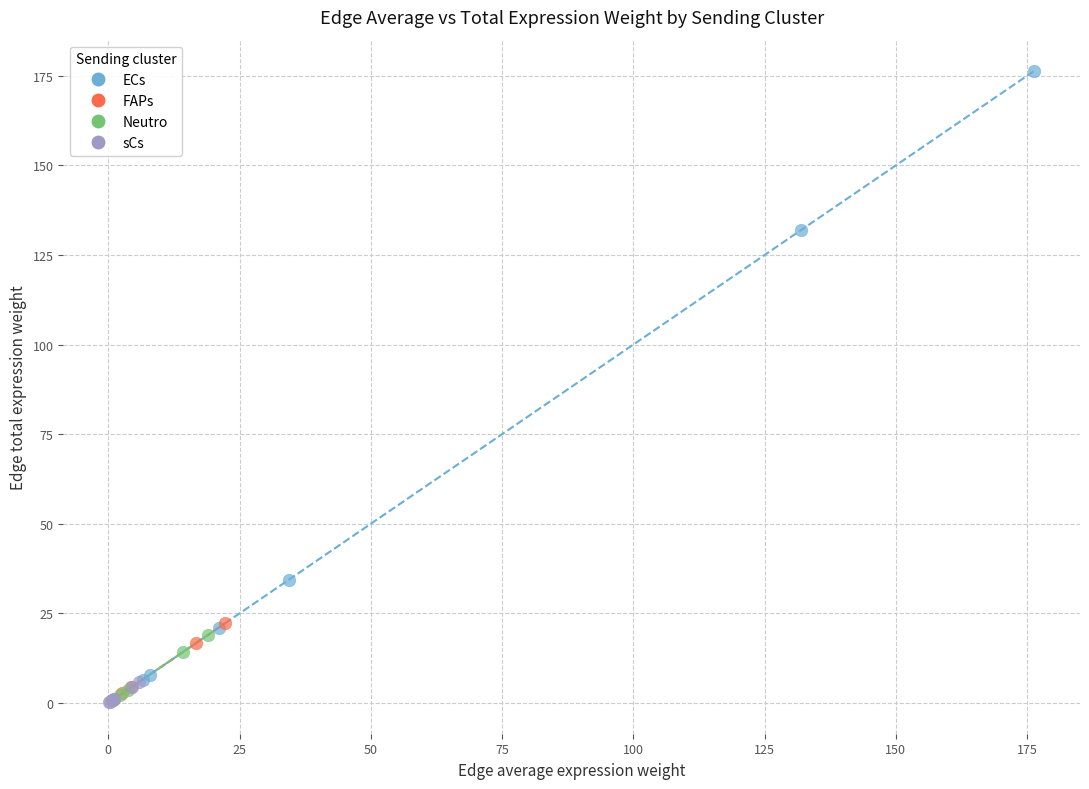

Which series has the widest spread of Y values?

ECs